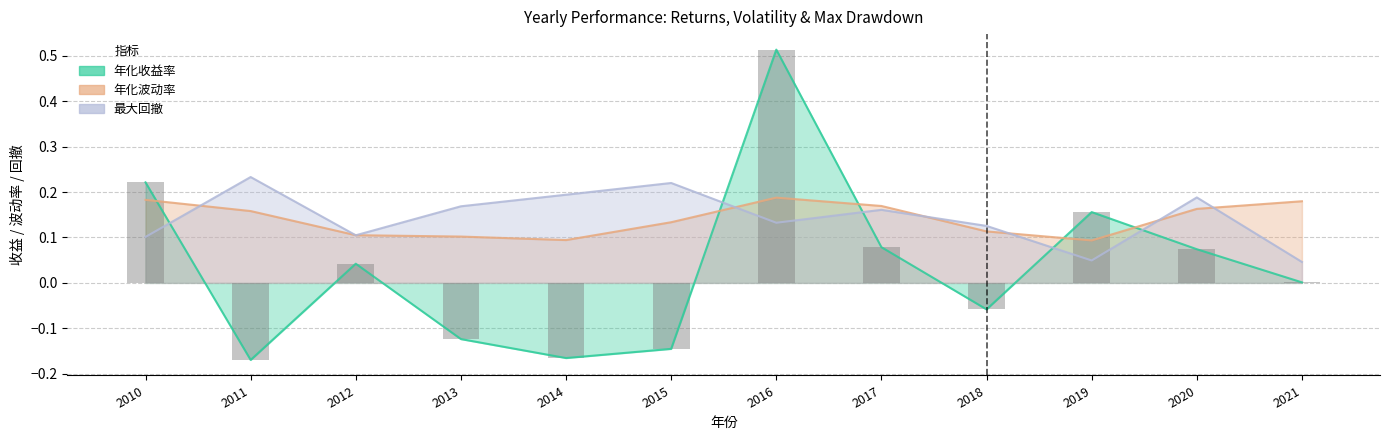

What is the value of the 2nd bar from the left?

-0.2